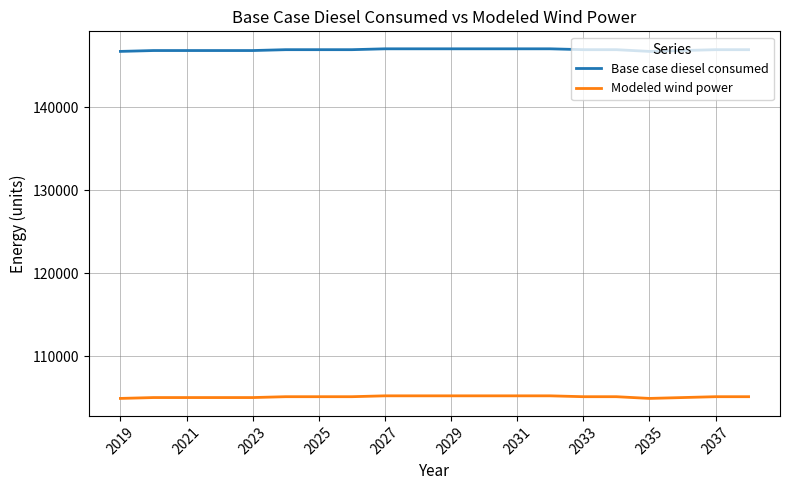

True or false: Modeled wind power and Base case diesel consumed cross at least once.

False